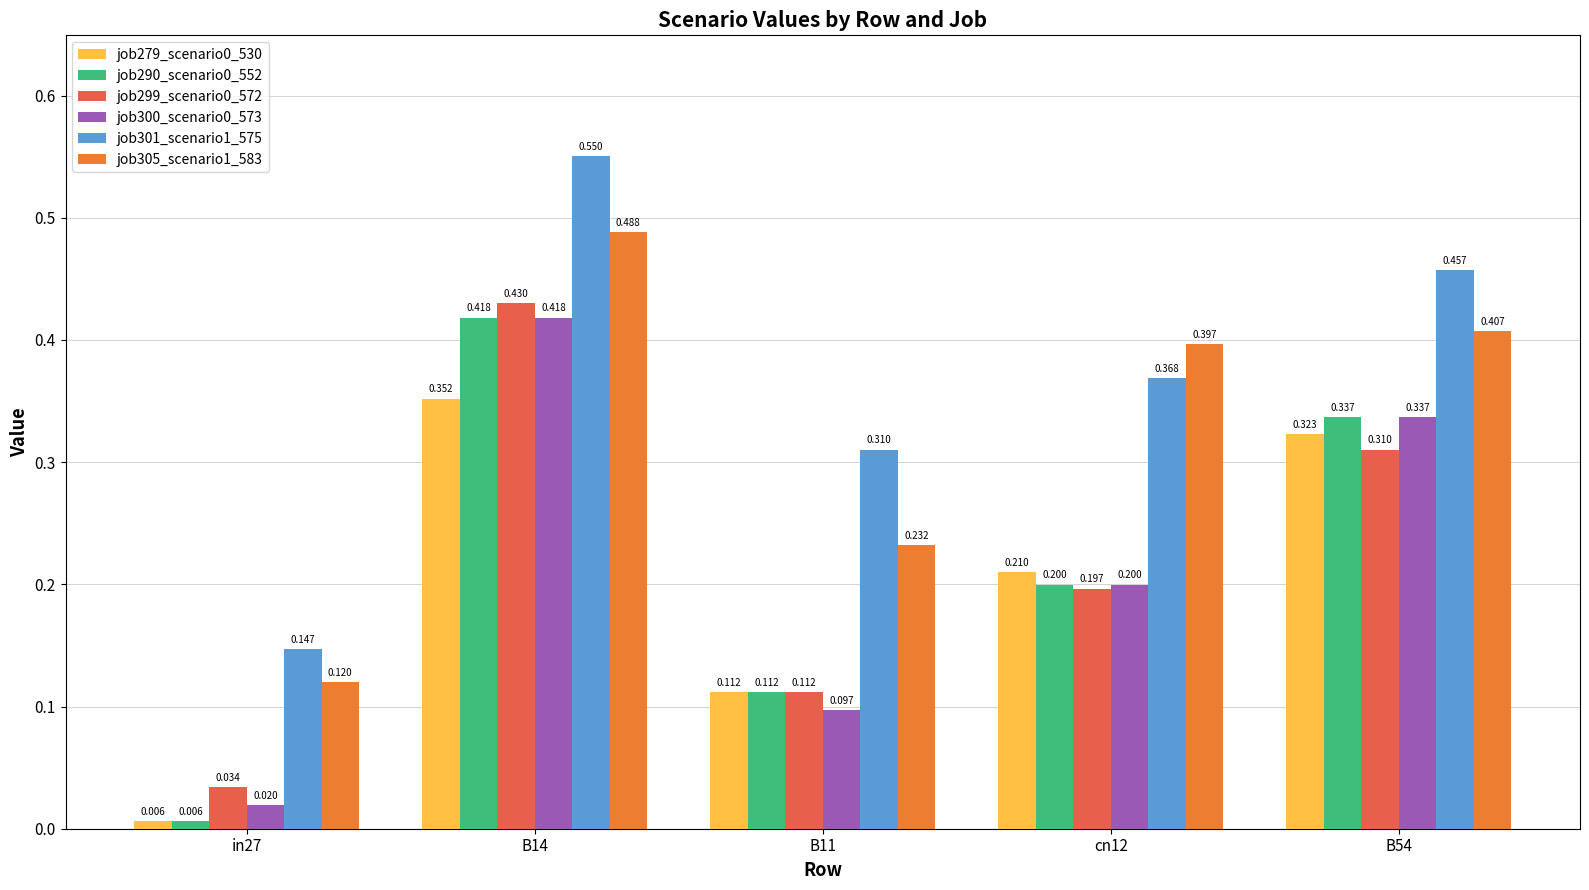

Is the value of job301_scenario1_575 at in27 greater than the value of job290_scenario0_552 at B54?

No